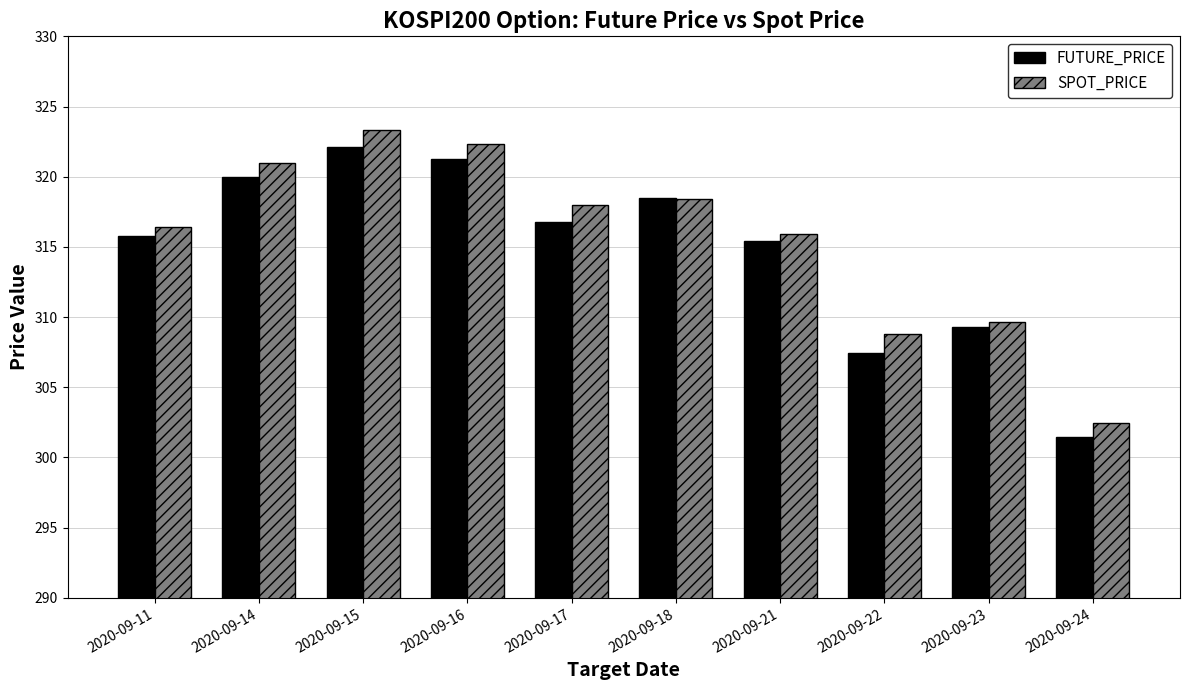

At which category is the sum across all series the highest?

2020-09-15